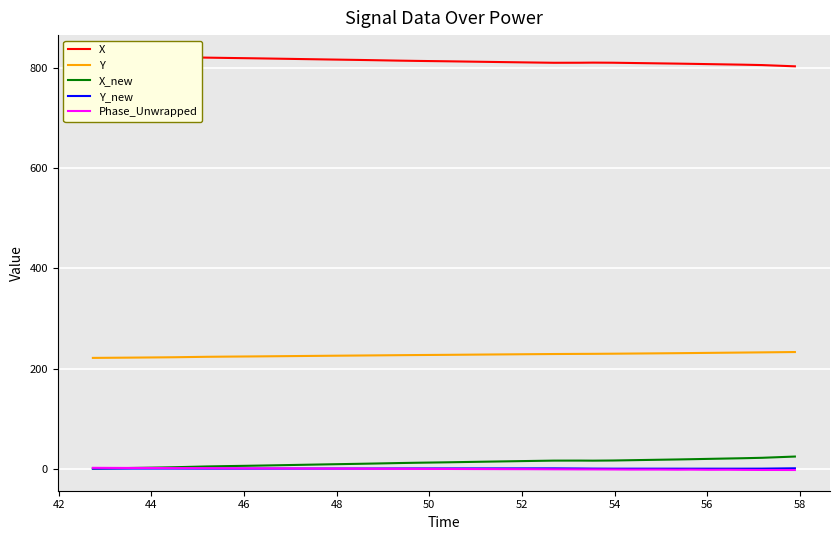

How many intersections are there between Phase_Unwrapped and Y_new?

1